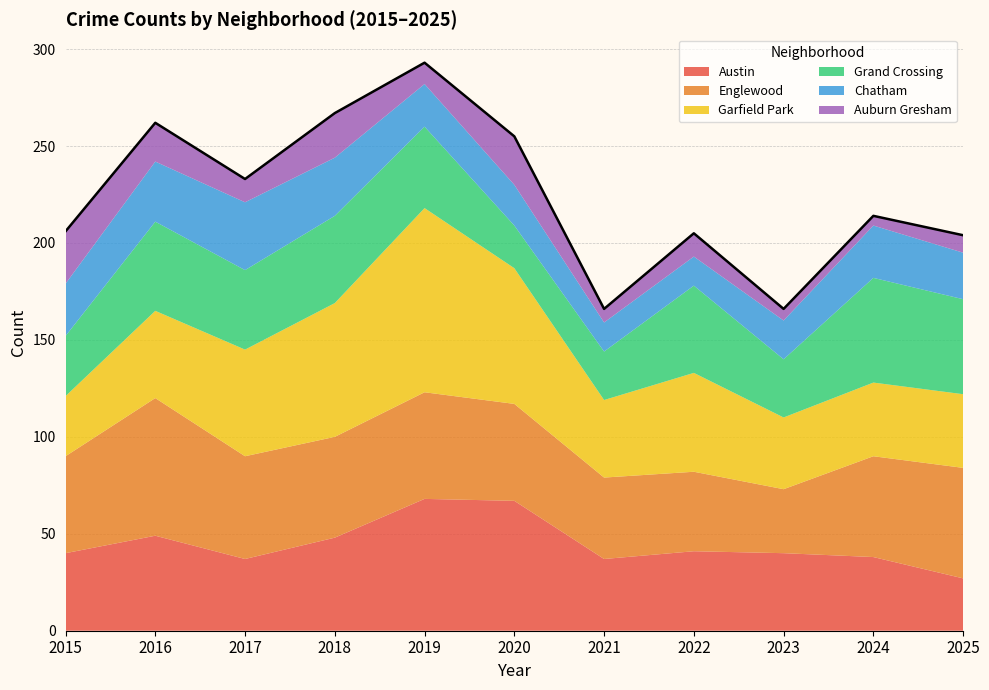

Rank the series by their maximum value, from lowest to highest.

Auburn Gresham, Chatham, Grand Crossing, Austin, Englewood, Garfield Park